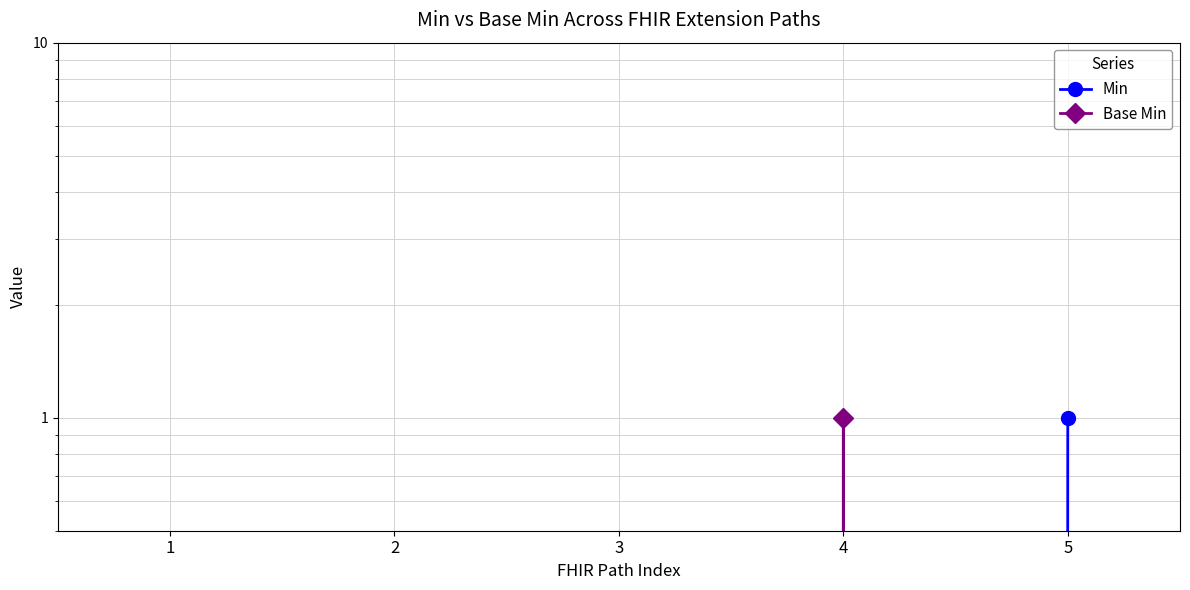

At which category is the sum across all series the highest?

4